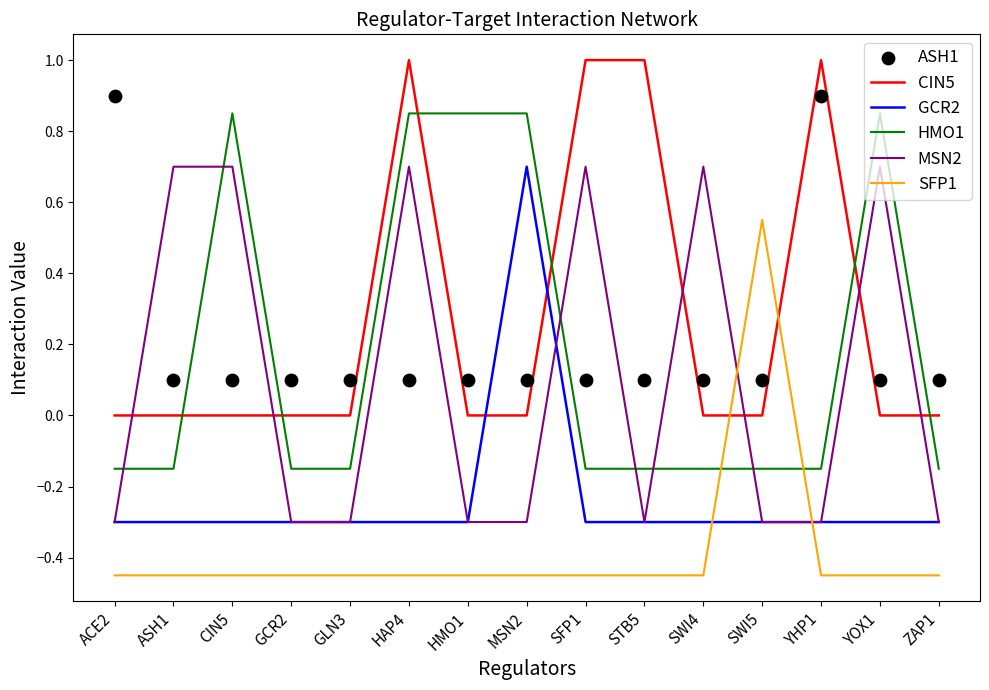

Which series contains the highest Y value?

CIN5